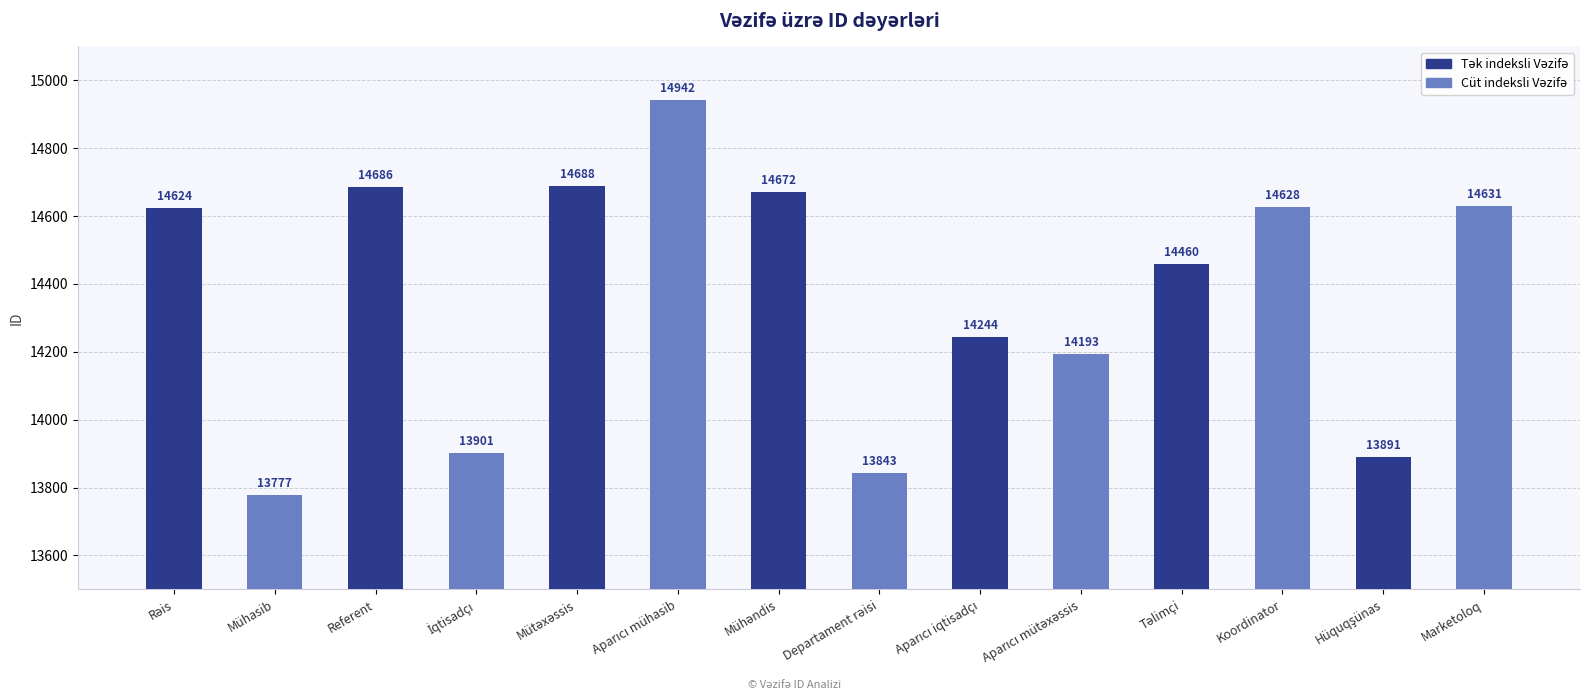

Reading left to right, list all the values displayed in this chart.

14624	13777	14686	13901	14688	14942	14672	13843	14244	14193	14460	14628	13891	14631